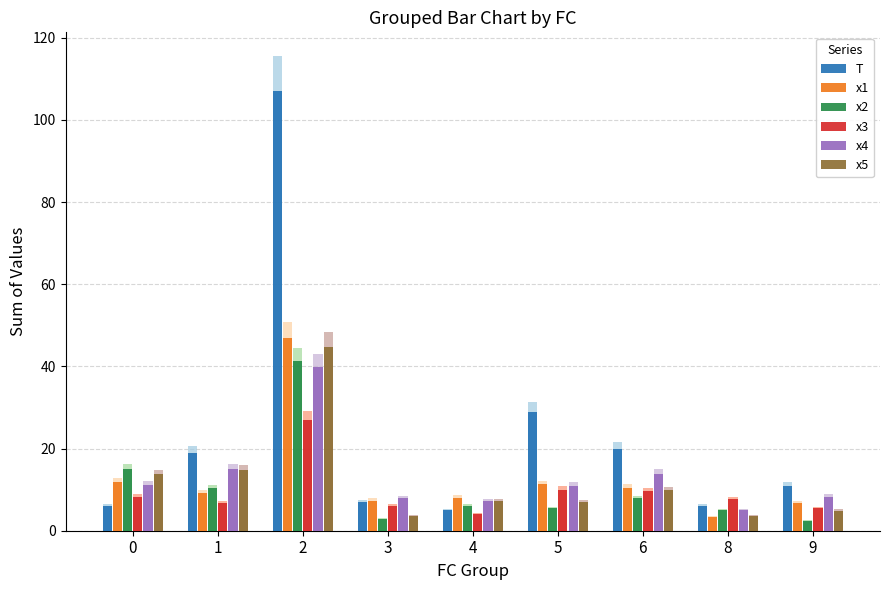

Reading left to right, transcribe all the data shown in this chart.

T: 0=6.0	1=19.0	2=107.0	3=7.0	4=5.0	5=29.0	6=20.0	8=6.0	9=11.0
x1: 0=11.8	1=9.3	2=47.0	3=7.3	4=7.9	5=11.3	6=10.5	8=3.4	9=6.7
x2: 0=15.0	1=10.4	2=41.2	3=2.8	4=5.9	5=5.4	6=7.9	8=5.0	9=2.4
x3: 0=8.2	1=6.8	2=26.9	3=6.1	4=4.0	5=10.0	6=9.6	8=7.6	9=5.5
x4: 0=11.1	1=15.1	2=39.8	3=7.9	4=7.2	5=10.9	6=13.9	8=5.0	9=8.2
x5: 0=13.8	1=14.8	2=44.8	3=3.5	4=7.1	5=7.0	6=9.8	8=3.6	9=4.8